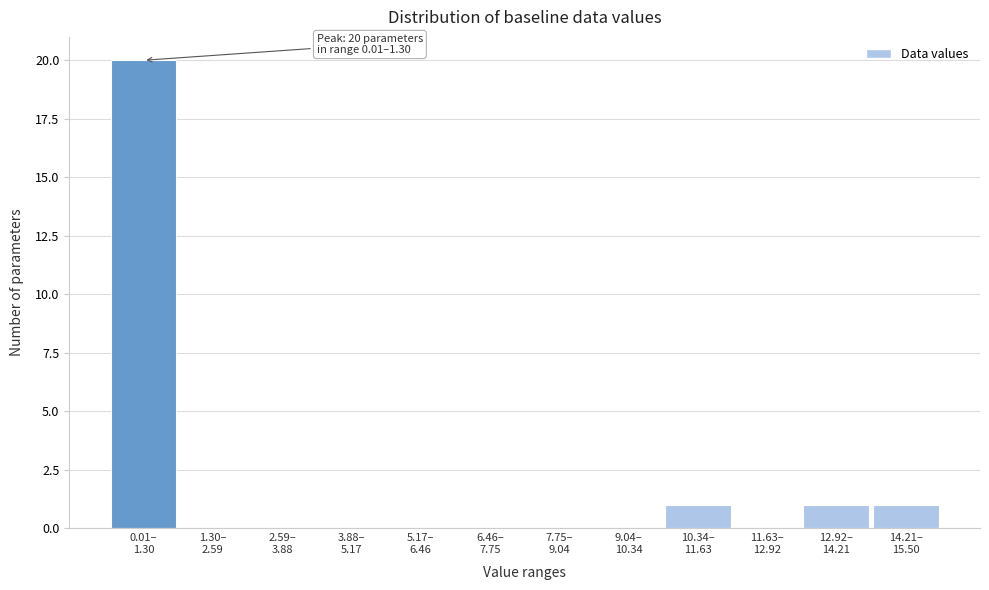

What is the maximum value shown in the chart?

20